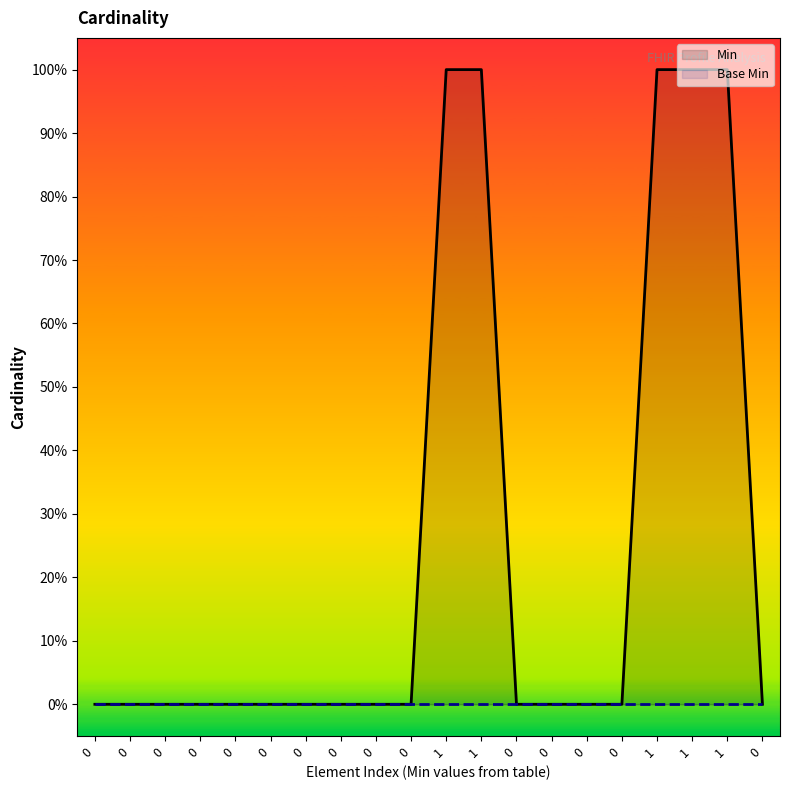

What are all the series names shown in the legend?

Min, Base Min